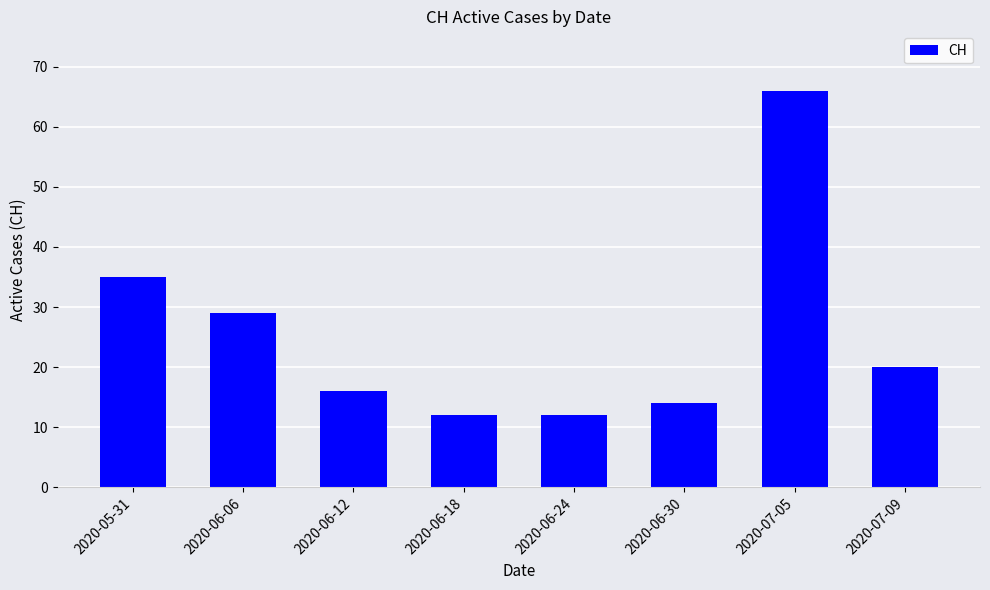

How many distinct data groups are displayed?

1